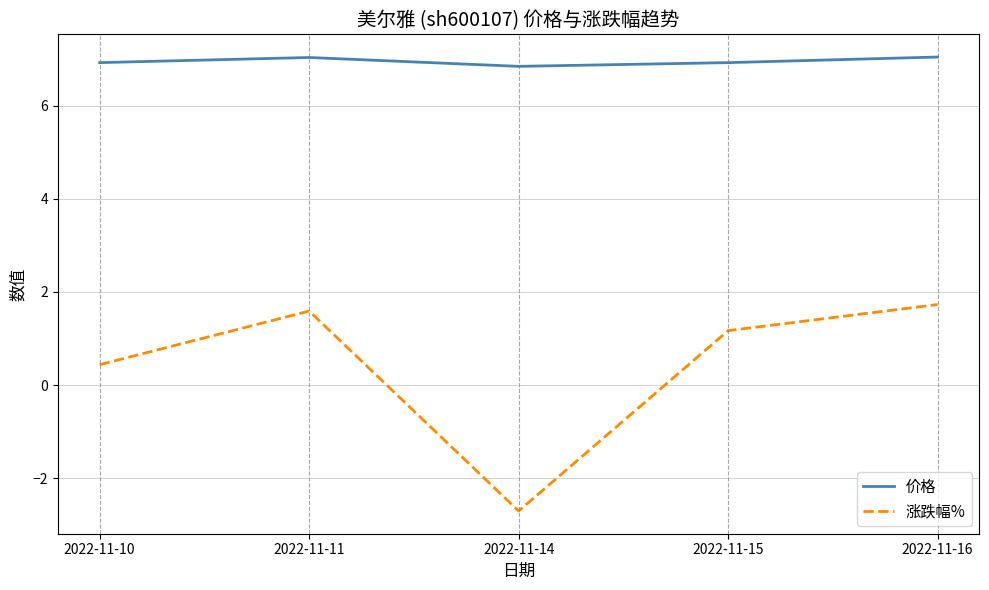

What is the total value across all series at 2022-11-15?

8.1